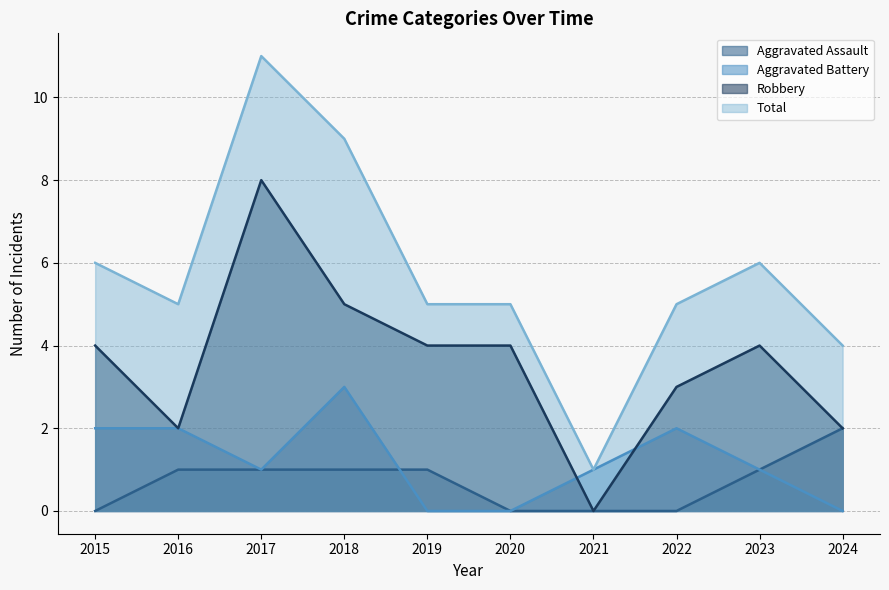

What is the value of the Robbery point at the 6th from the left?

4